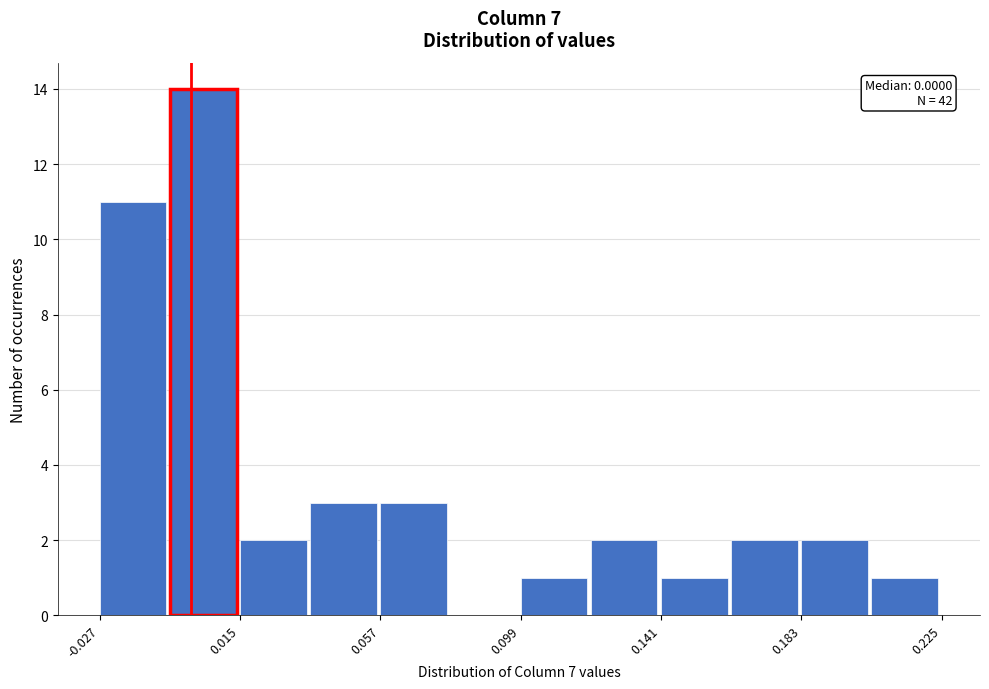

Which range on the x-axis has the tallest bar?

-0.005 to 0.015